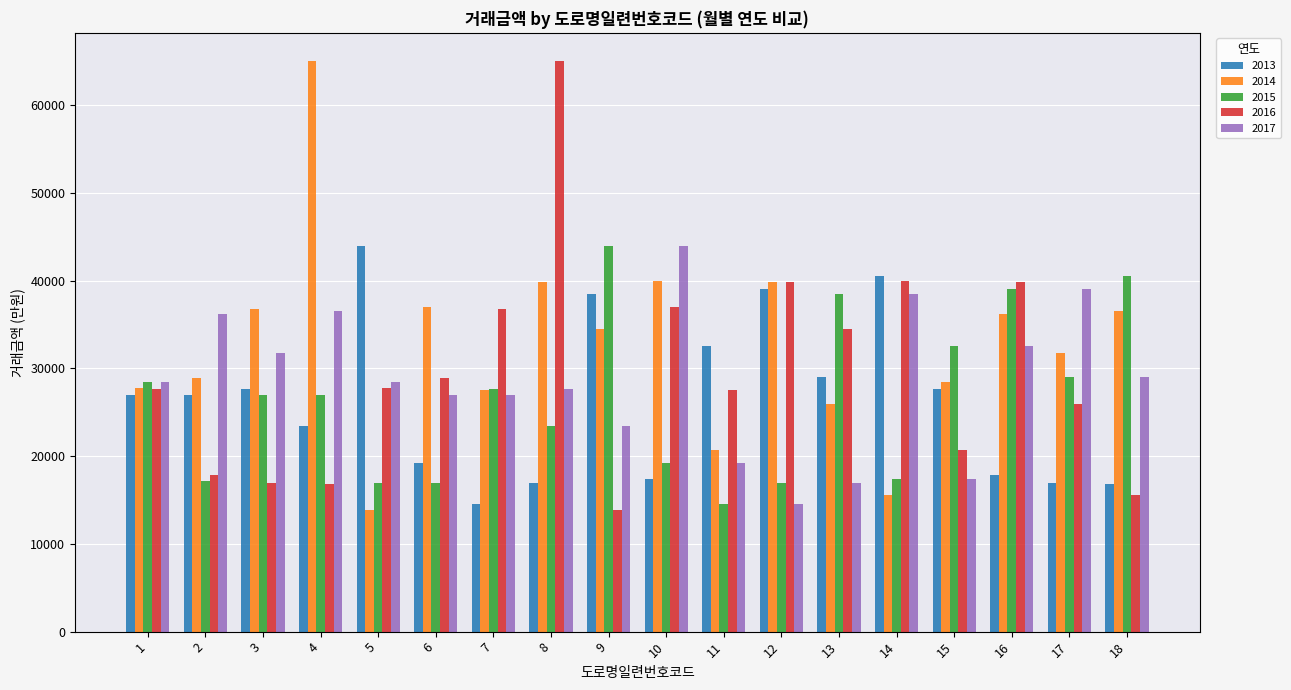

What is the minimum value shown in the chart?

13850